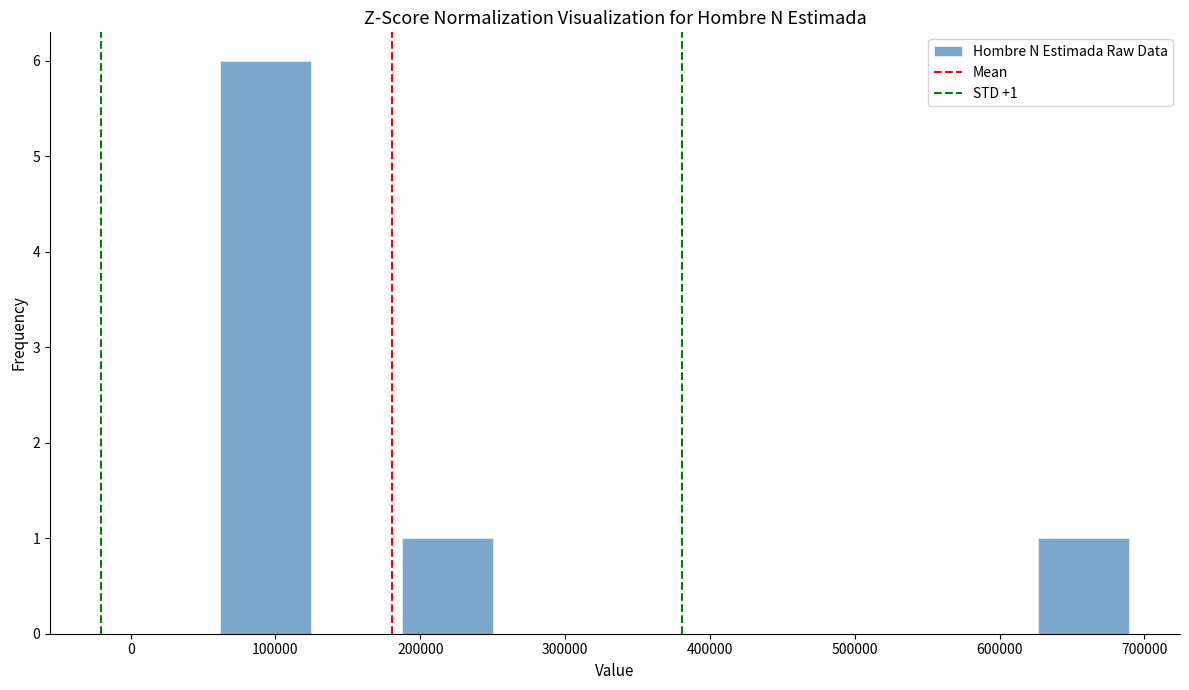

Over which range of the x-axis is the bar tallest?

60000 to 120000